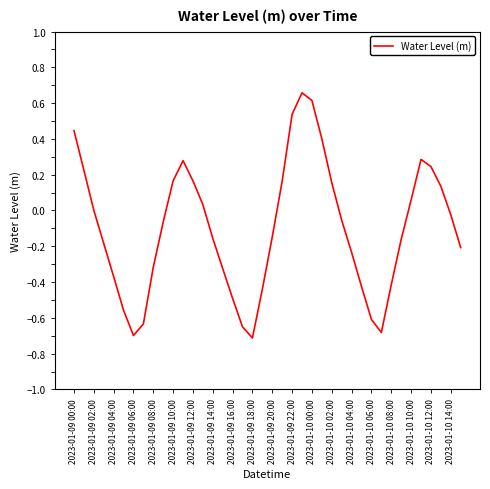

What is the difference between the maximum and minimum values?

1.4